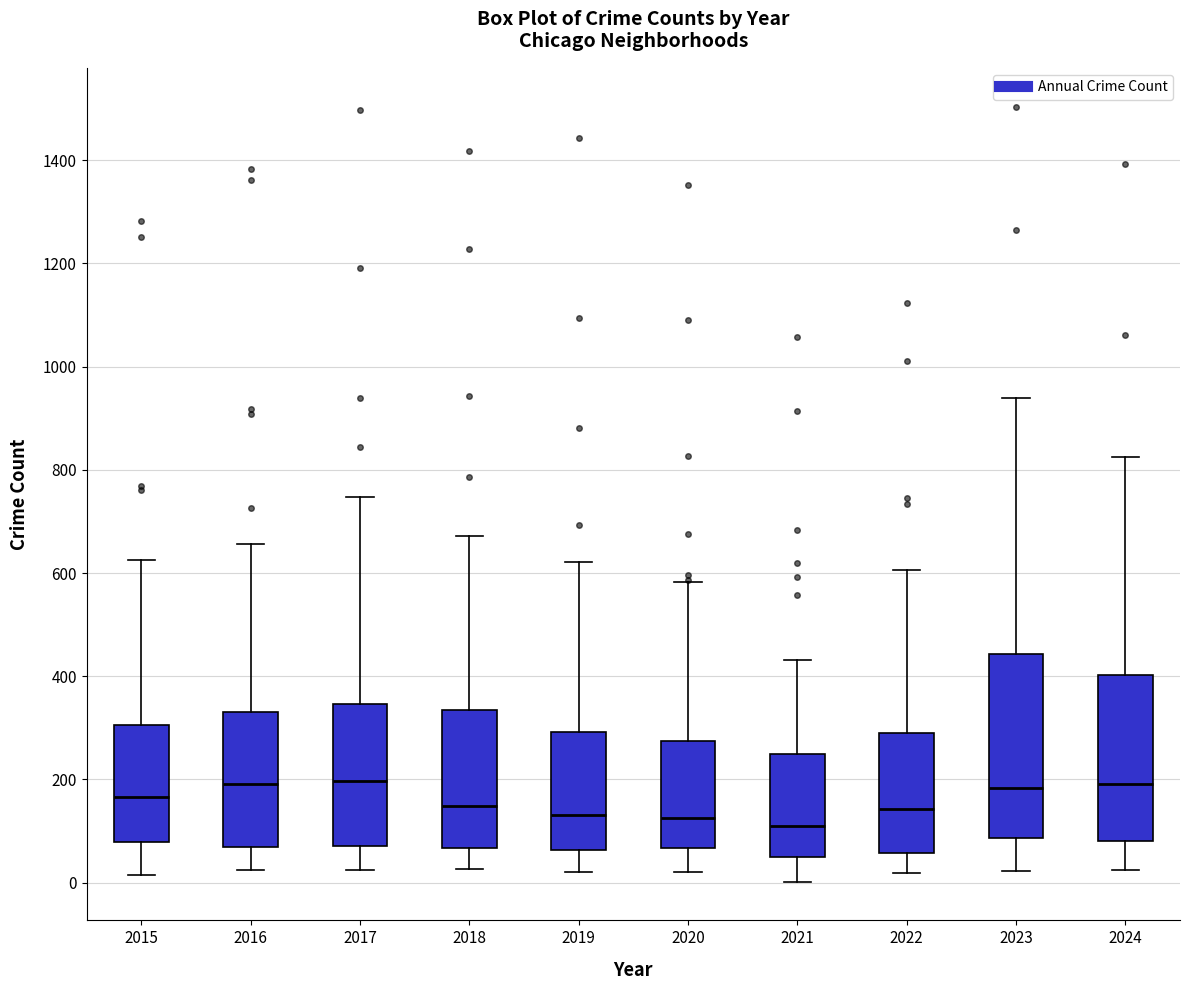

Reading left to right, transcribe this box plot: for each box, give where its median line is, the range the box spans, and where its two whiskers end, as read against the y-axis. The values are not printed on the chart, so give them approximately, as read against the axis.

2015: median 160, box 80 to 300, whiskers 20 to 620
2016: median 200, box 60 to 340, whiskers 20 to 660
2017: median 200, box 80 to 340, whiskers 20 to 740
2018: median 140, box 60 to 340, whiskers 20 to 680
2019: median 140, box 60 to 300, whiskers 20 to 620
2020: median 120, box 60 to 280, whiskers 20 to 580
2021: median 100, box 60 to 240, whiskers 0 to 440
2022: median 140, box 60 to 280, whiskers 20 to 600
2023: median 180, box 80 to 440, whiskers 20 to 940
2024: median 200, box 80 to 400, whiskers 20 to 820